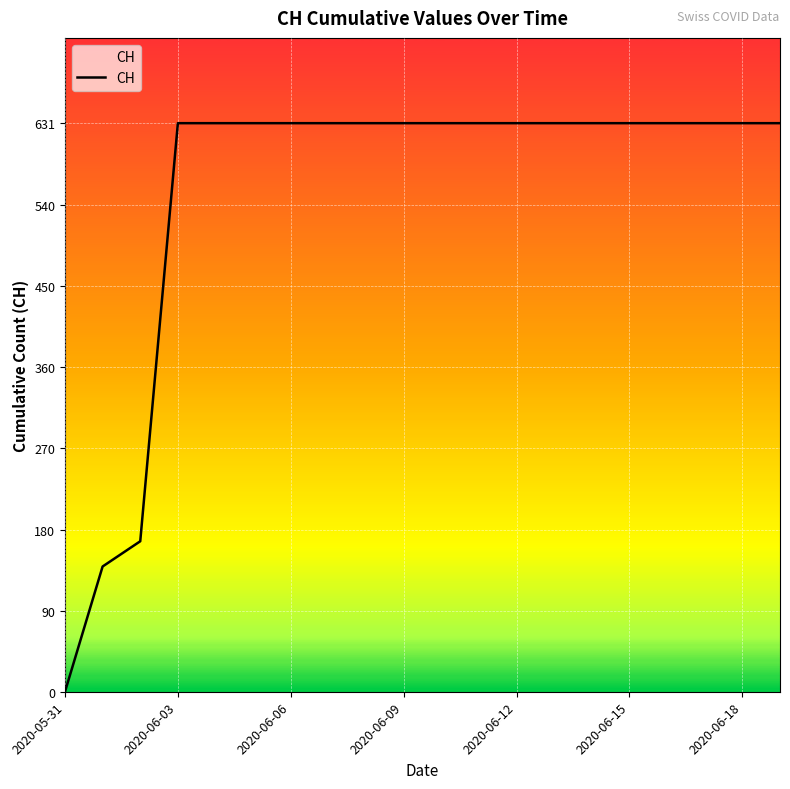

Reading left to right, list all the values displayed in this chart.

0	139	167	631	631	631	631	631	631	631	631	631	631	631	631	631	631	631	631	631